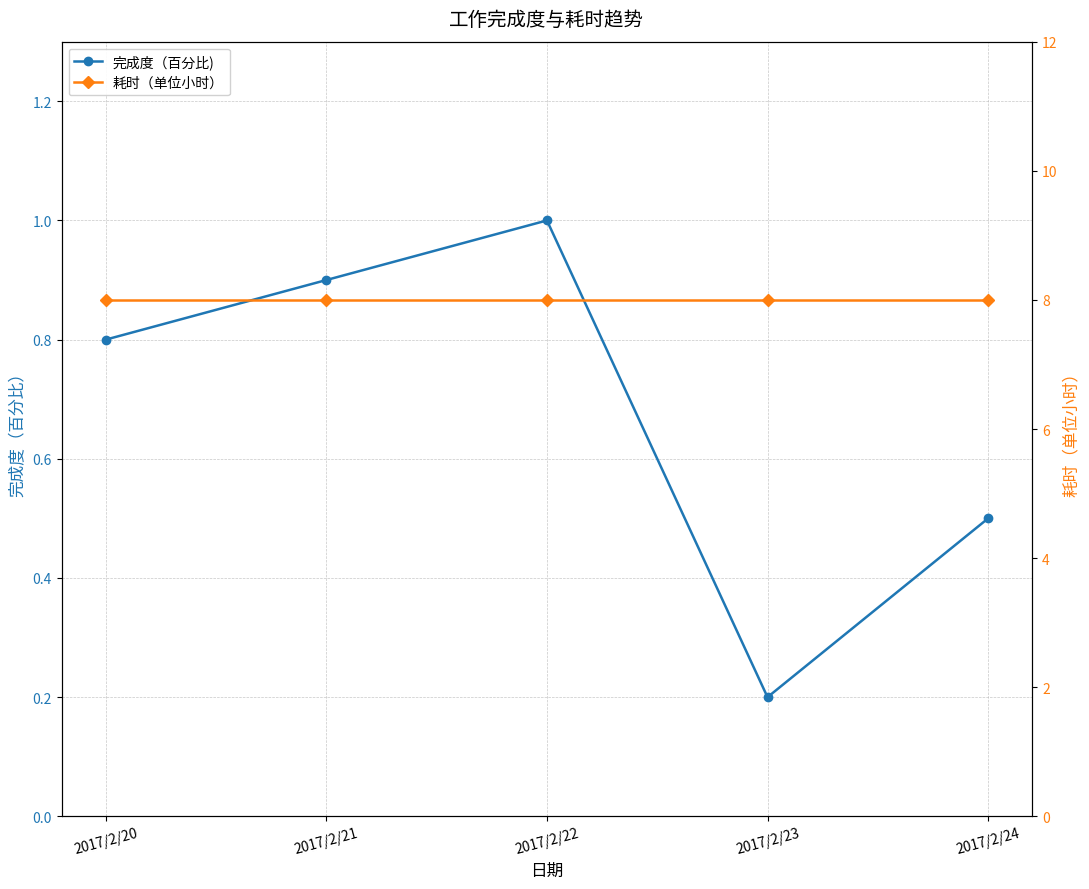

Between 2017/2/22 and 2017/2/21, which is larger?

2017/2/22